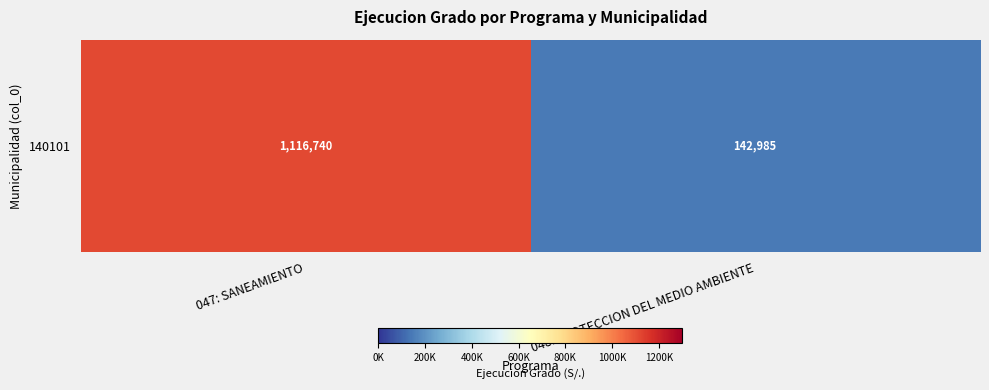

What is the greatest value displayed?

1116740